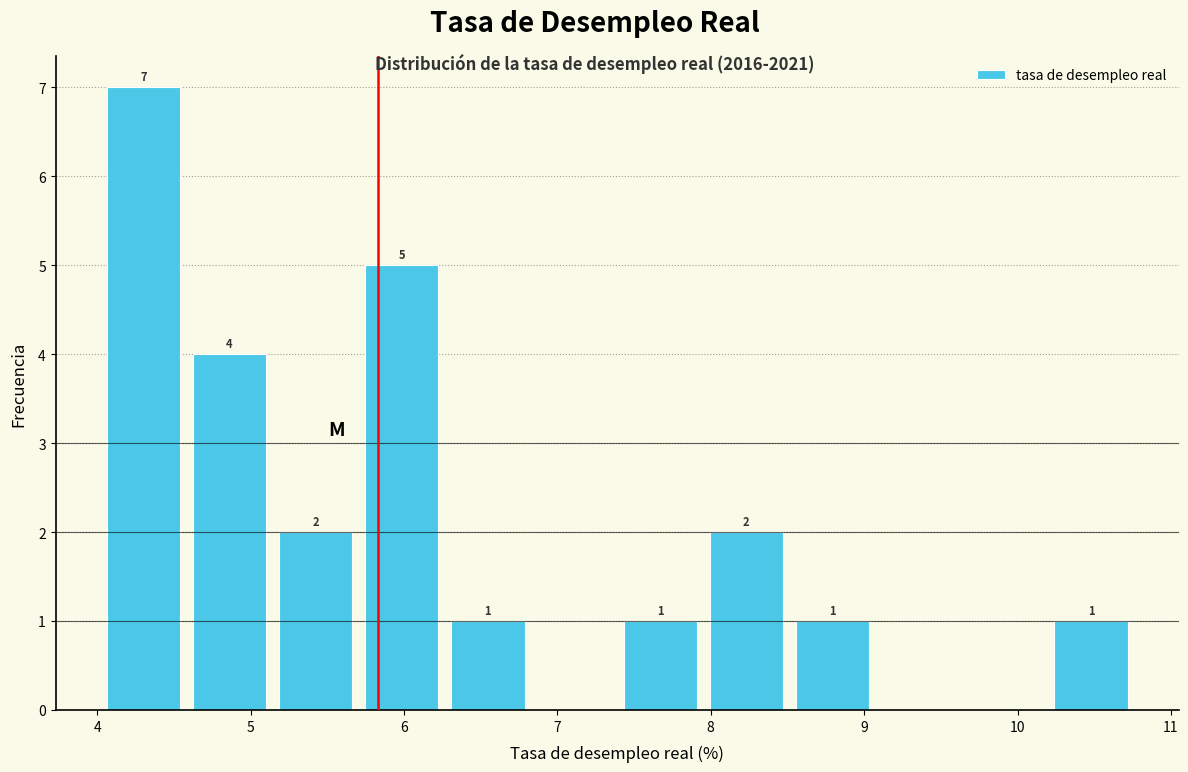

Which range on the x-axis has the tallest bar?

4.0 to 4.6